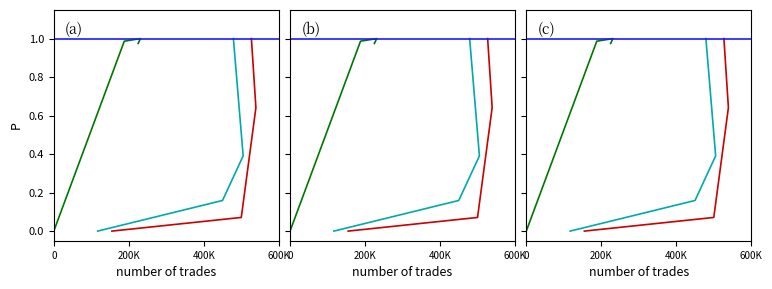

What is the total value across all series at 527?

3.0